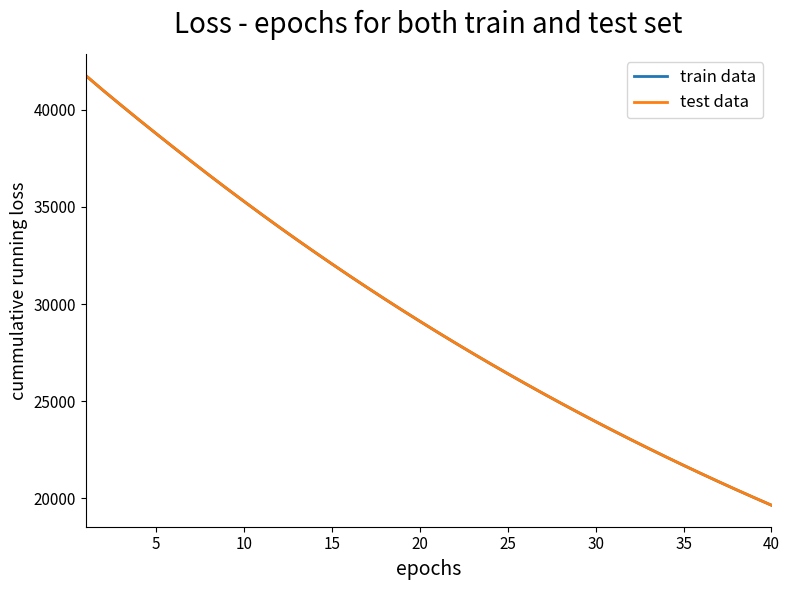

Which series has the largest range (max minus min)?

test data